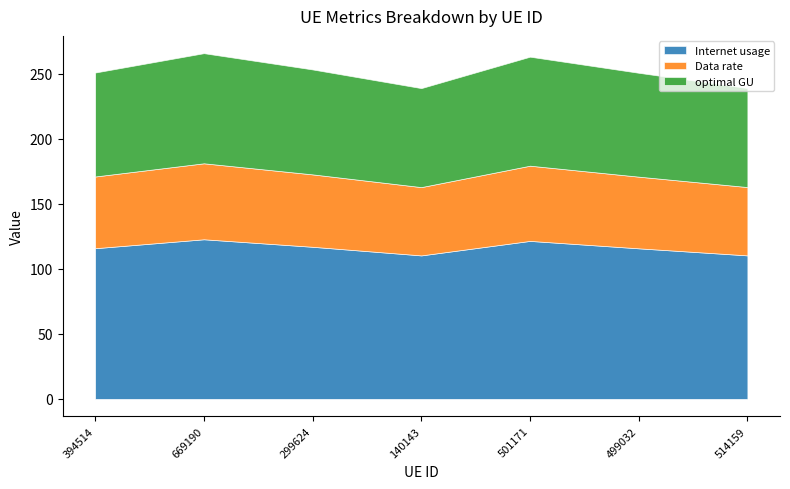

Is the value of optimal GU at 669190 greater than the value of Internet usage at 299624?

No